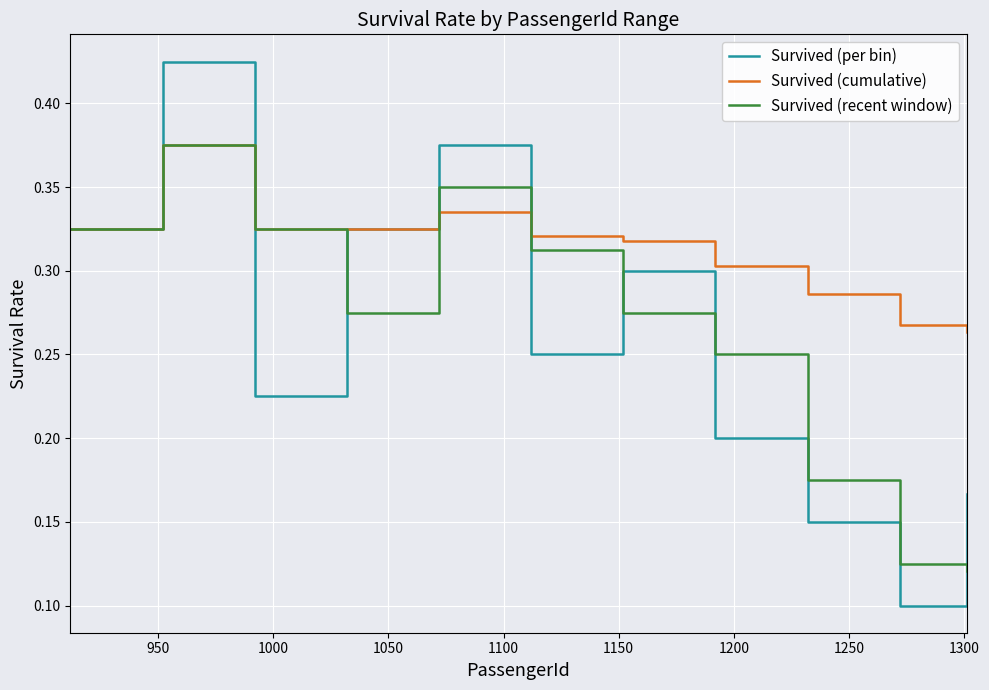

At how many categories does at least one series exceed 0?

11